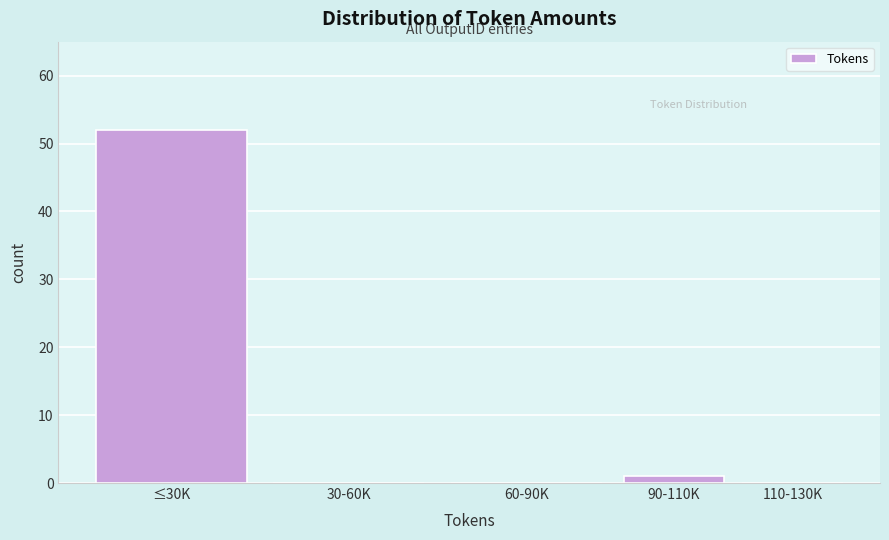

Reading right to left, list all the values displayed in this chart.

110-130K=0	90-110K=1	60-90K=0	30-60K=0	≤30K=52